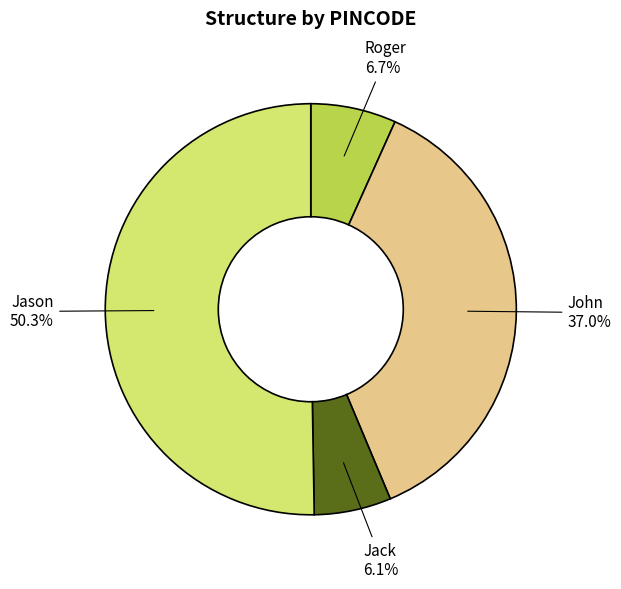

The Jason slice represents 59% of the pie. True or false?

False